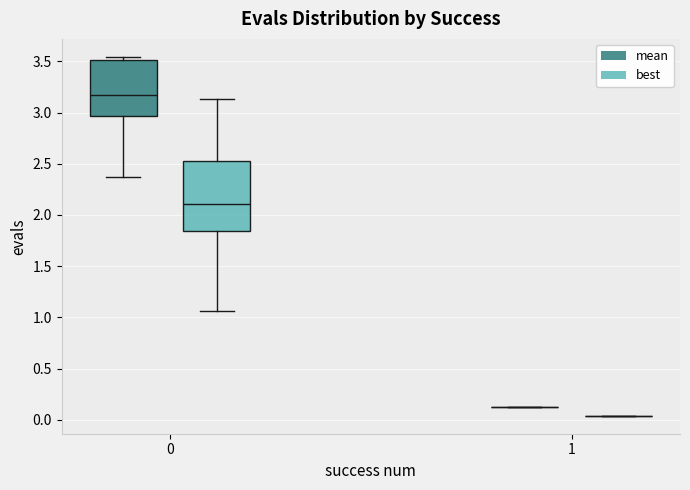

Reading left to right, transcribe this box plot: for each box, give where its median line is, the range the box spans, and where its two whiskers end, as read against the y-axis. The values are not printed on the chart, so give them approximately, as read against the axis.

0 (mean): median 3.15, box 2.95 to 3.50, whiskers 2.35 to 3.55
0 (best): median 2.10, box 1.85 to 2.55, whiskers 1.05 to 3.15
1 (mean): box collapsed to a line at 0.15, whiskers 0.15 to 0.15
1 (best): box collapsed to a line at 0.05, whiskers 0.05 to 0.05